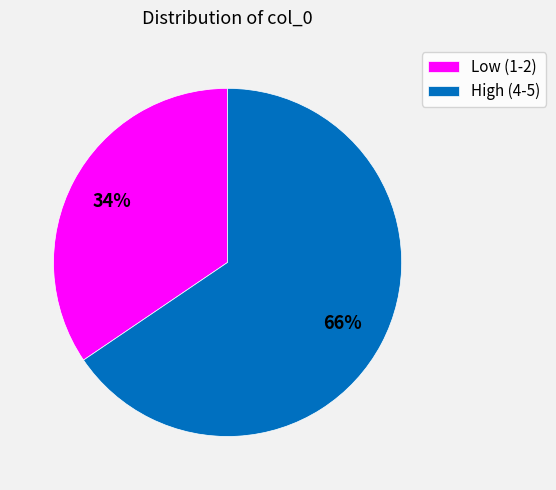

How many slices are in this pie chart?

2